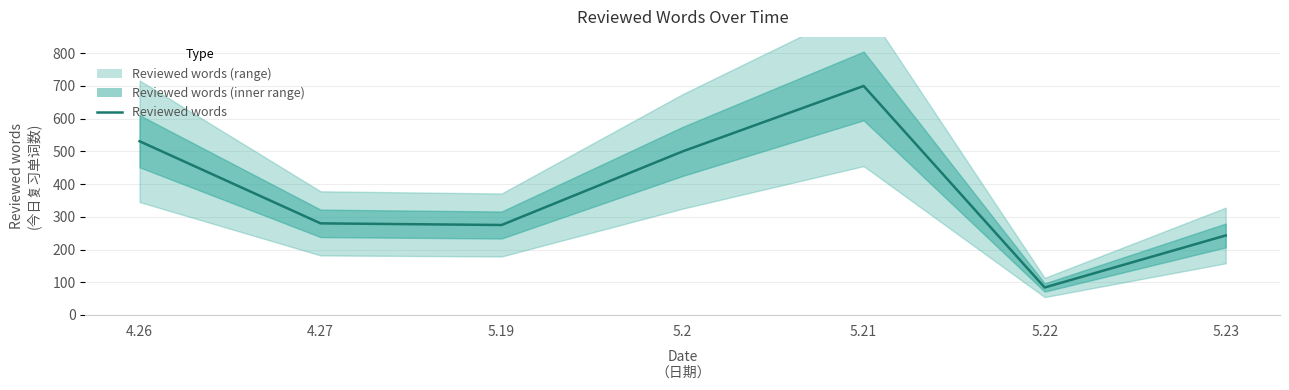

How many data points are less than 280?

3